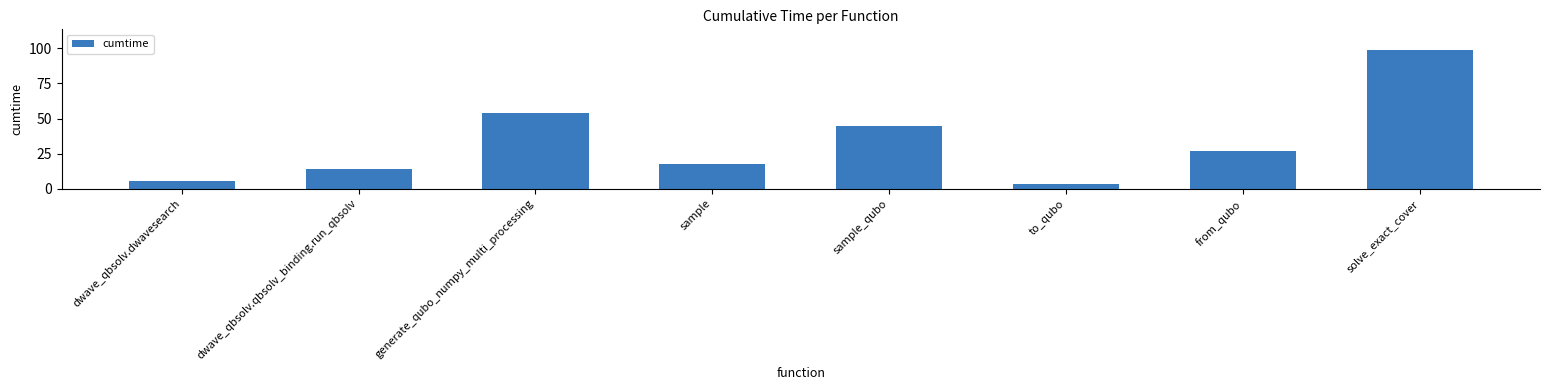

Approximately how many times larger is the value at generate_qubo_numpy_multi_processing compared to dwave_qbsolv.qbsolv_binding.run_qbsolv?

3.8